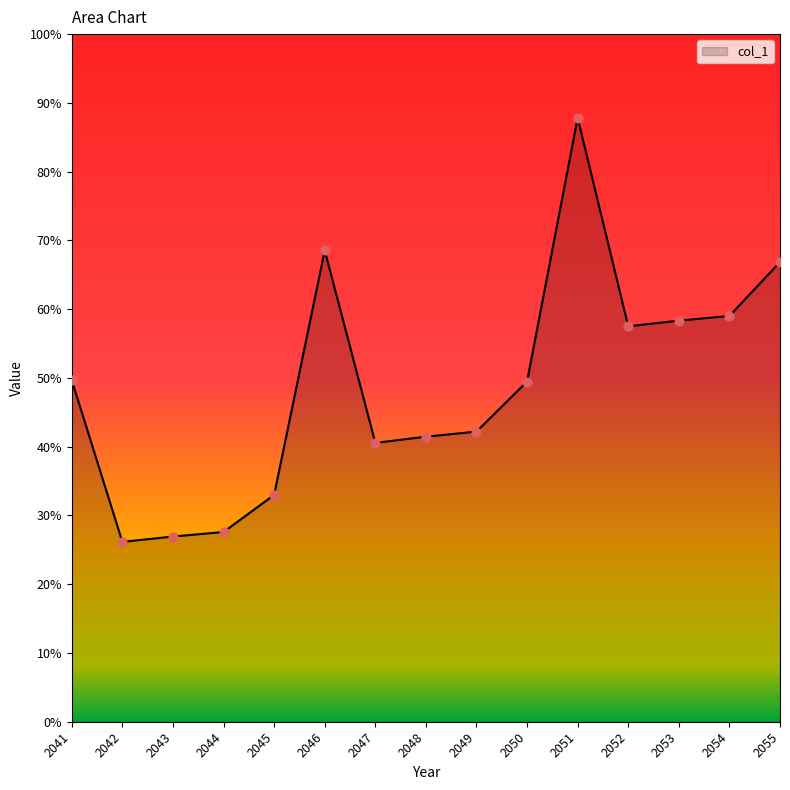

What is the change in value from 2041 to 2053?

+8.7